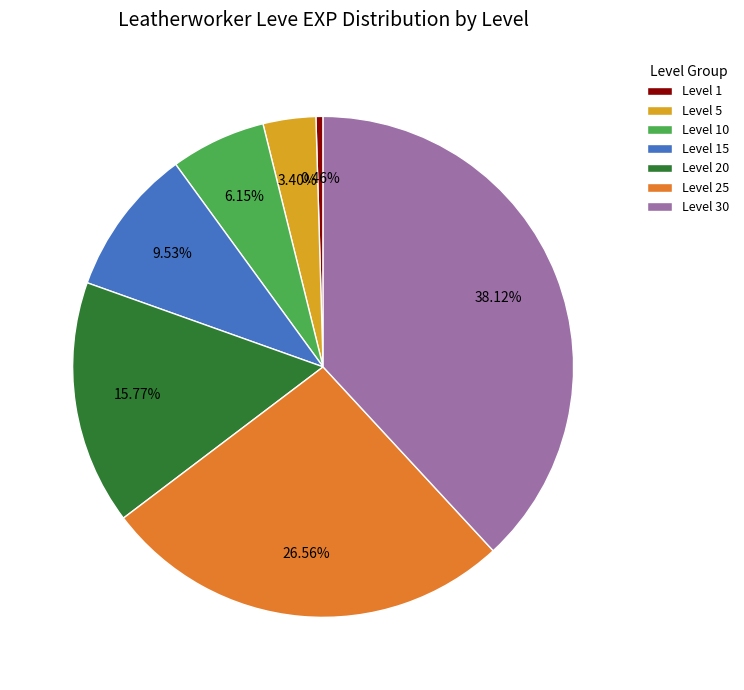

Combined, do Level 15 and Level 5 account for over 50%?

No